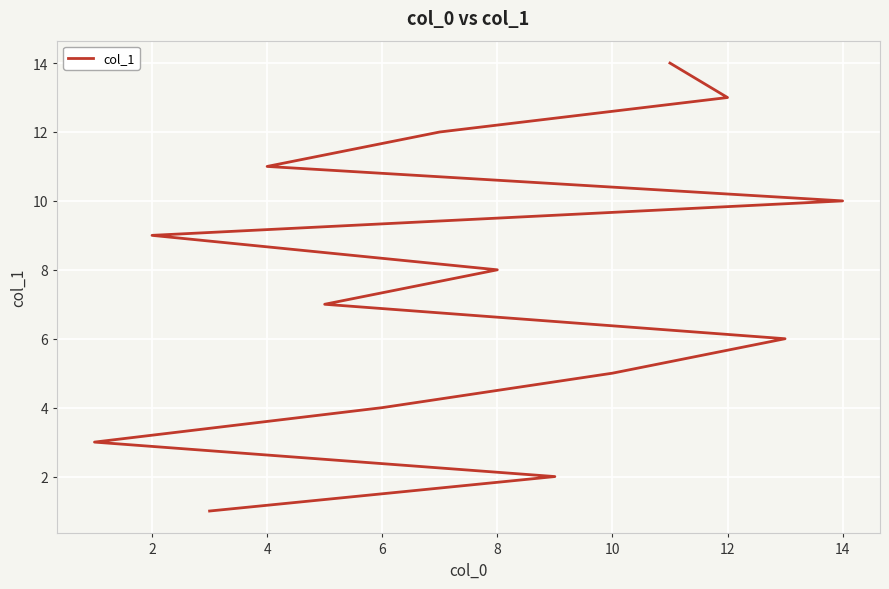

Reading left to right, list all the values displayed in this chart.

1	2	3	4	5	6	7	8	9	10	11	12	13	14